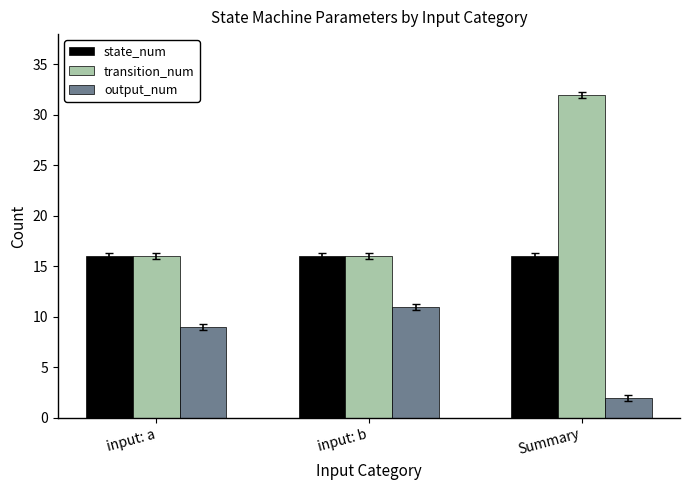

Which series changed the most between input: a and Summary?

transition_num